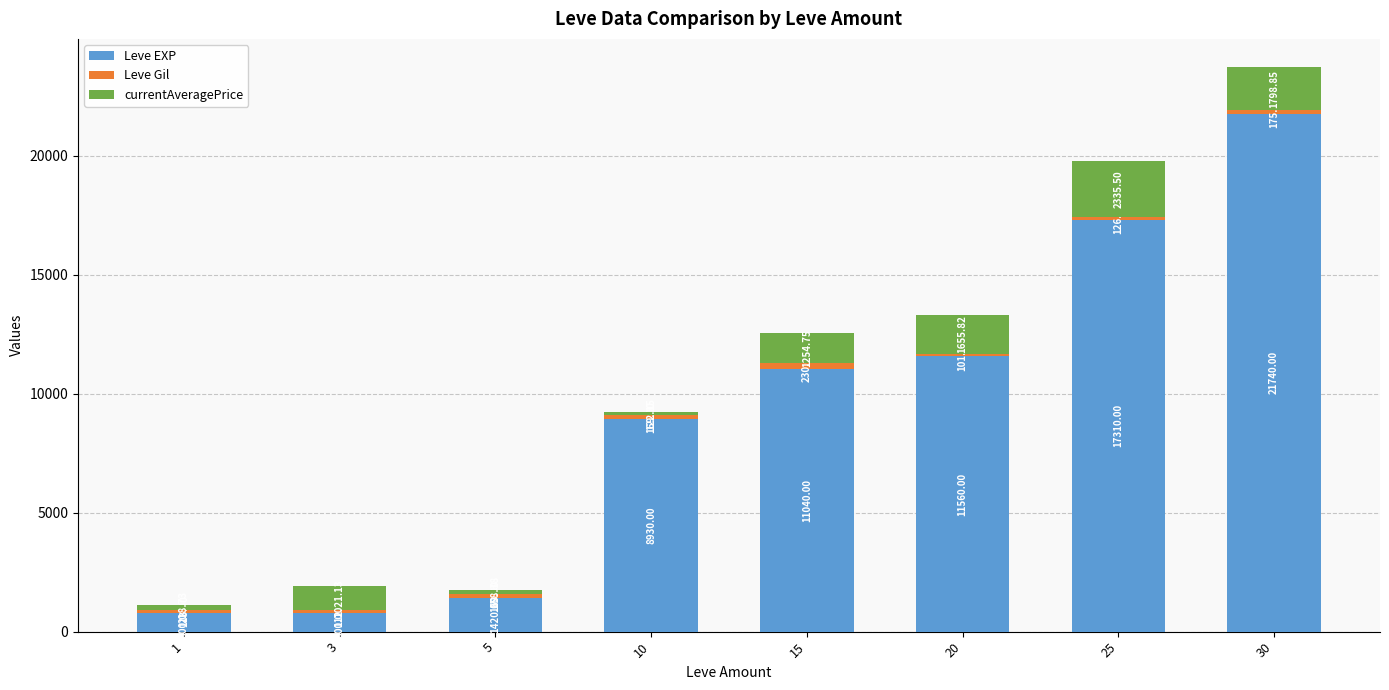

At which category is the sum across all series the highest?

30